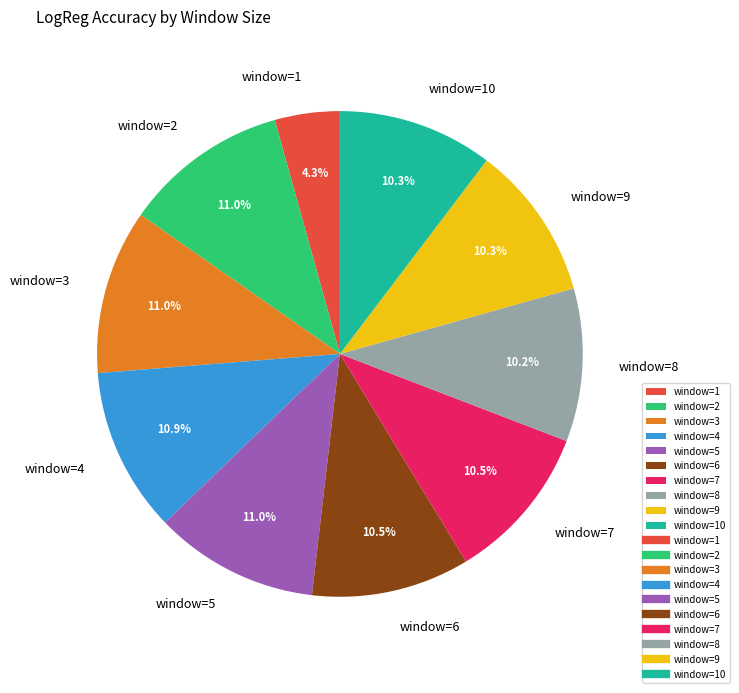

How much of the chart is everything except window=9?

89.7%